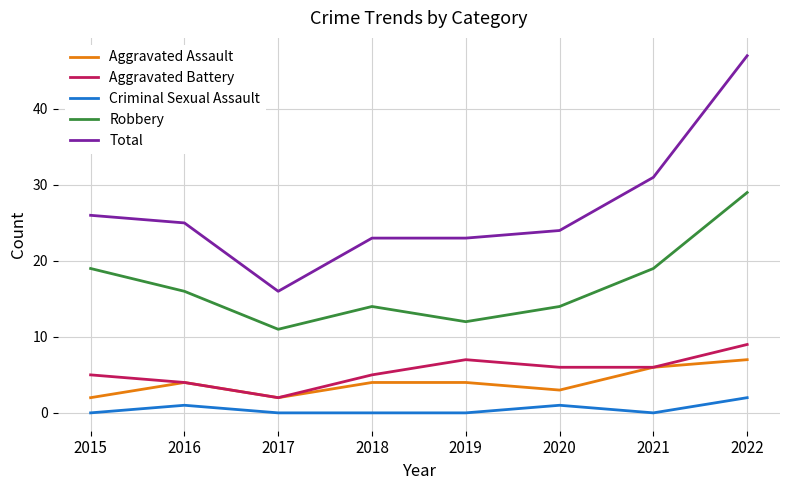

Which series changed the most between 2017 and 2021?

Total